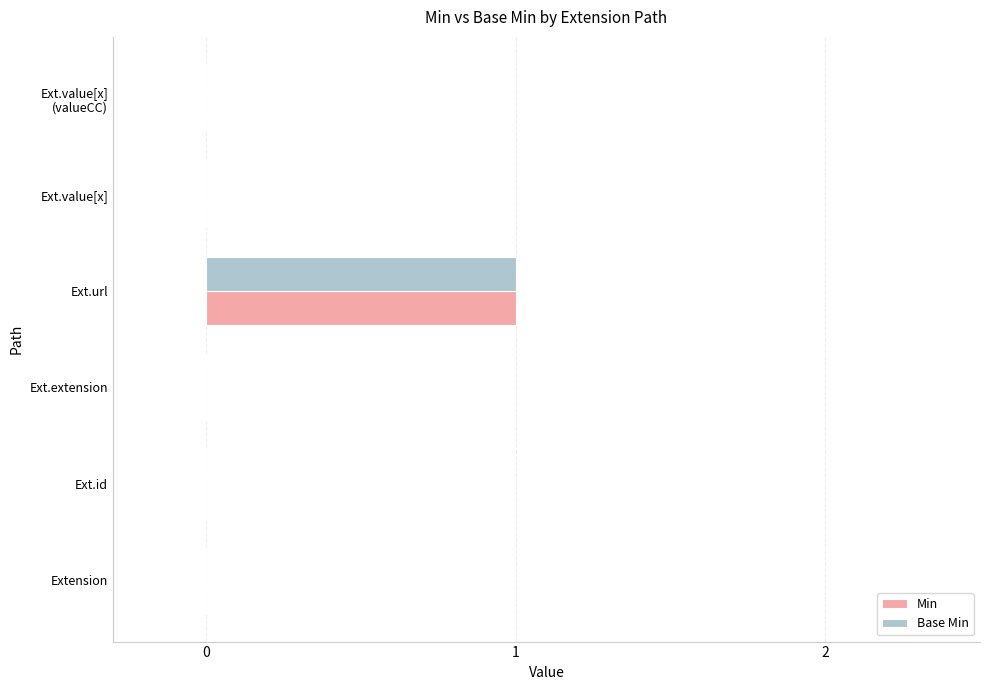

Is it true that Base Min equals 0 at Ext.value[x]?

True